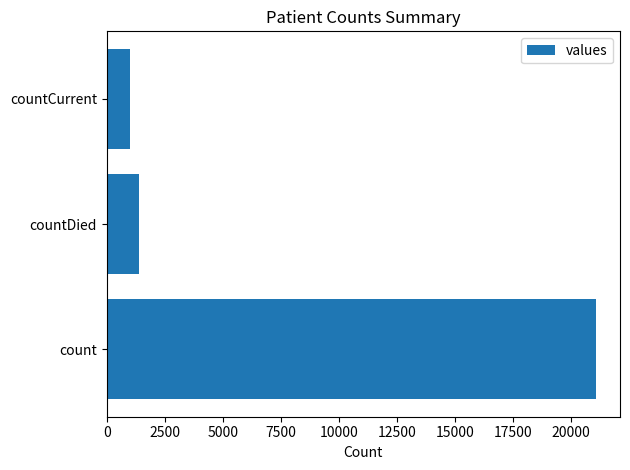

The chart shows a value of 1006 at countCurrent. True or false?

True